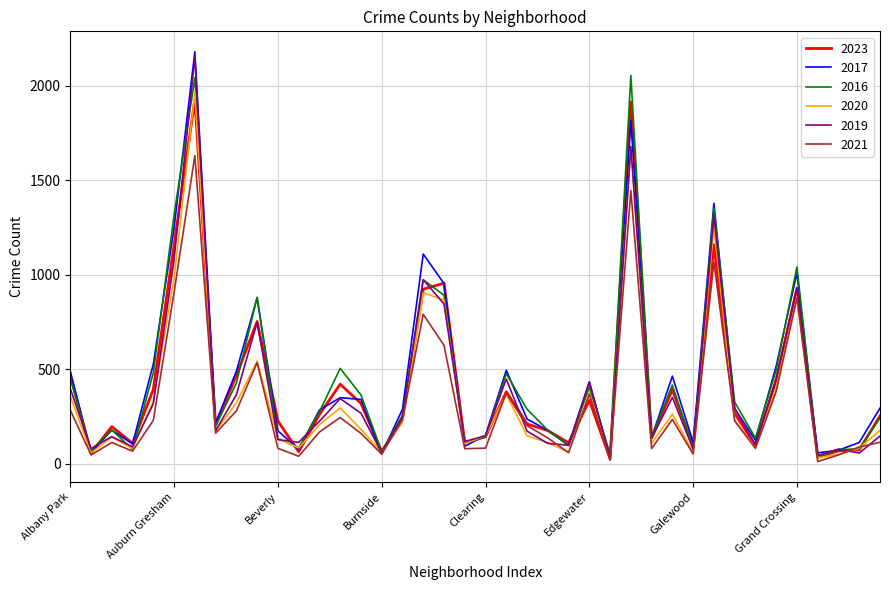

Which series has the widest spread of values?

2017